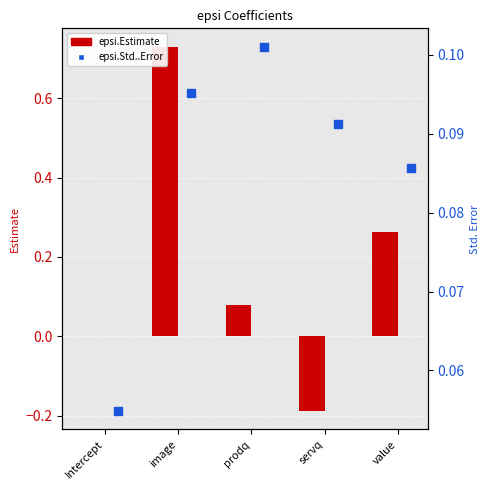

What are all the series names shown in the legend?

epsi.Estimate, epsi.Std..Error